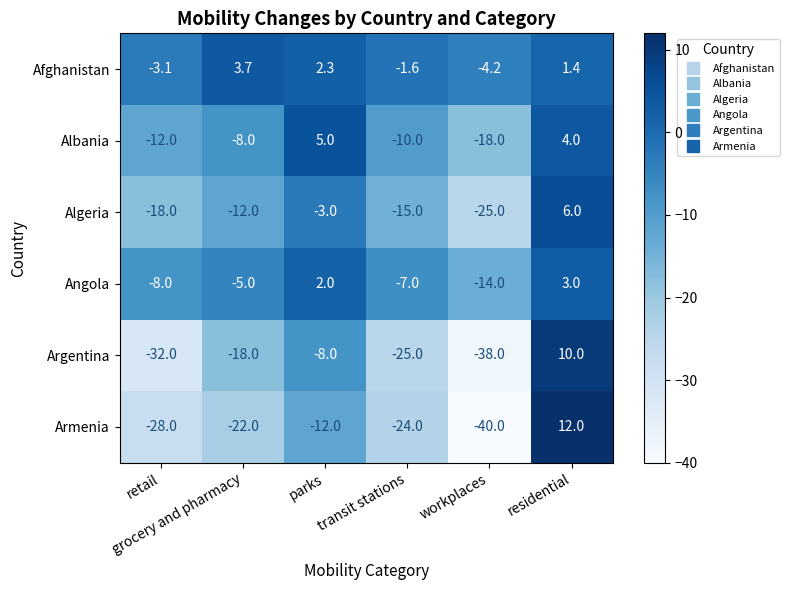

How many data points does each series have?

6